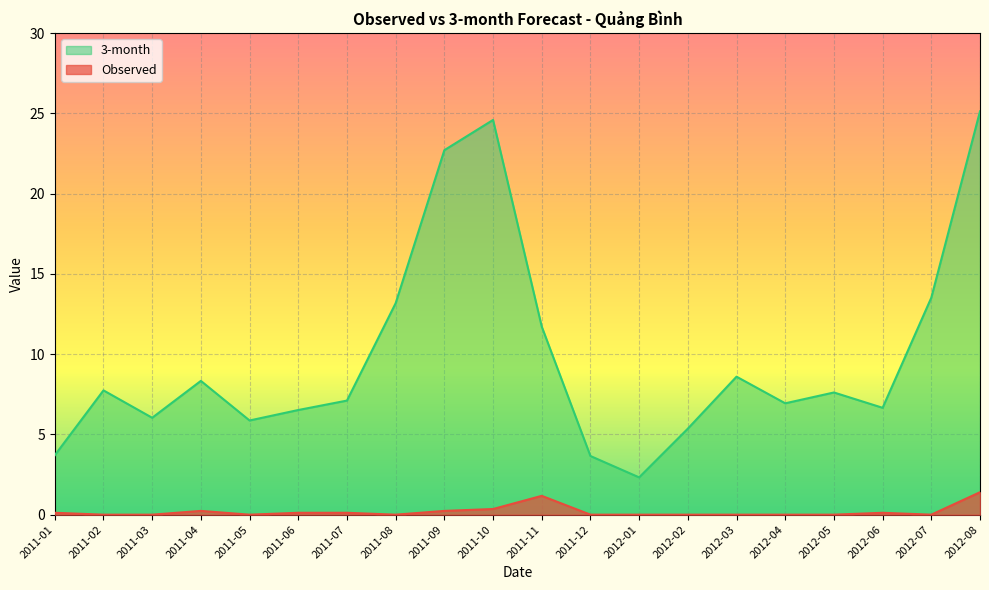

What is the difference between the 3-month values at 2011-07 and 2012-08?

18.0